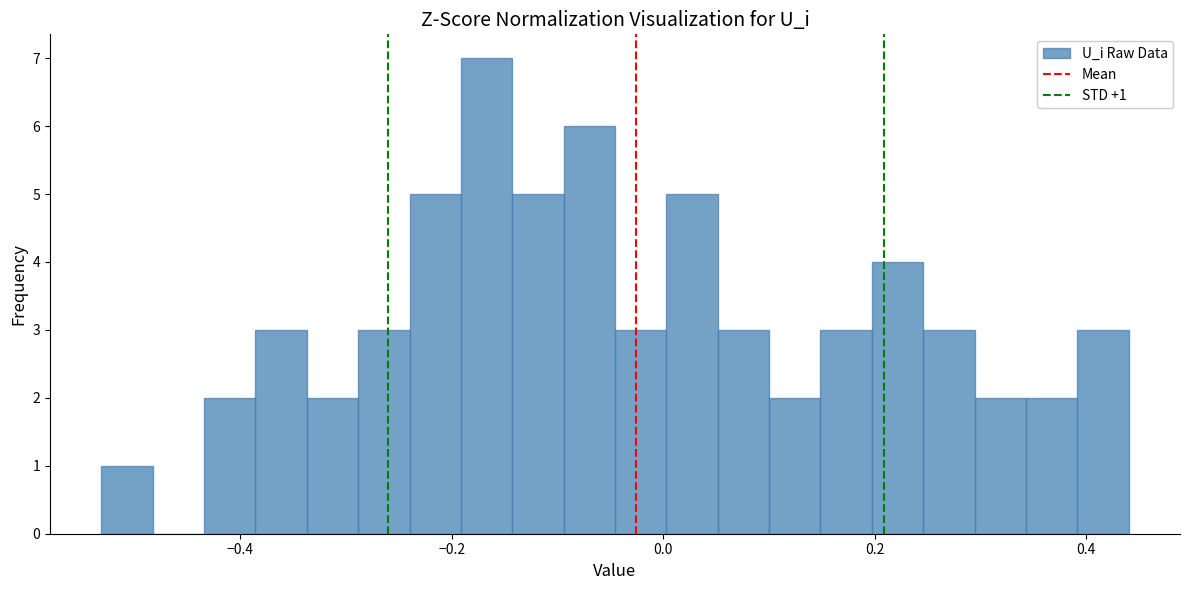

Around what value on the x-axis is the tallest bar? Give the approximate position of its centre, as read against the axis.

-0.16